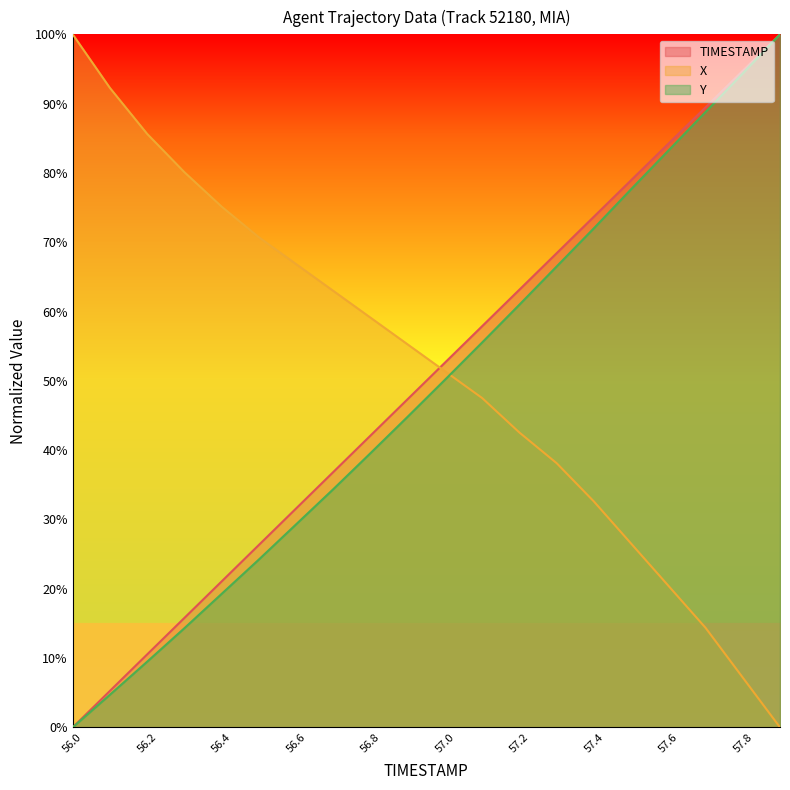

What is the difference between the Y values at 56.1 and 56.4?

14.6